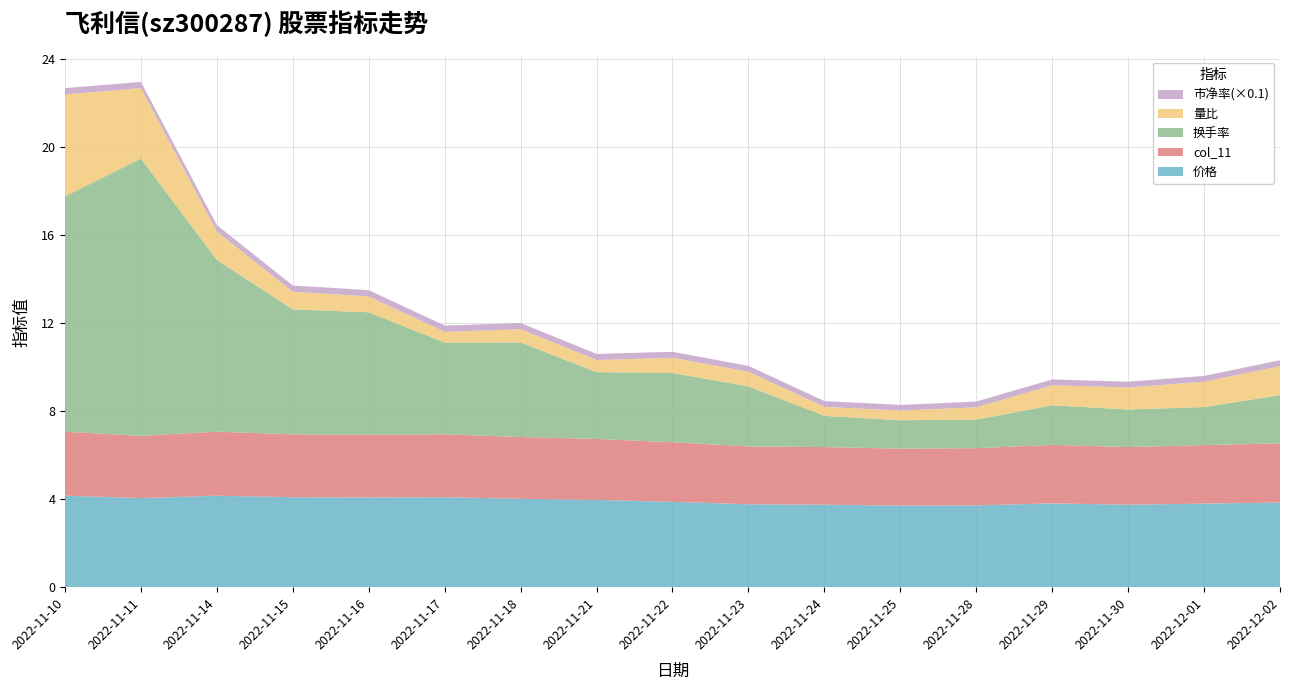

Reading left to right, extract all data points from this chart.

价格: 2022-11-10=4.2	2022-11-11=4.0	2022-11-14=4.2	2022-11-15=4.1	2022-11-16=4.1	2022-11-17=4.1	2022-11-18=4.0	2022-11-21=4.0	2022-11-22=3.9	2022-11-23=3.8	2022-11-24=3.8	2022-11-25=3.7	2022-11-28=3.7	2022-11-29=3.8	2022-11-30=3.8	2022-12-01=3.8	2022-12-02=3.9
col_11: 2022-11-10=2.9	2022-11-11=2.8	2022-11-14=2.9	2022-11-15=2.9	2022-11-16=2.9	2022-11-17=2.9	2022-11-18=2.8	2022-11-21=2.8	2022-11-22=2.7	2022-11-23=2.6	2022-11-24=2.6	2022-11-25=2.6	2022-11-28=2.6	2022-11-29=2.7	2022-11-30=2.6	2022-12-01=2.7	2022-12-02=2.7
换手率: 2022-11-10=10.7	2022-11-11=12.6	2022-11-14=7.8	2022-11-15=5.7	2022-11-16=5.6	2022-11-17=4.2	2022-11-18=4.3	2022-11-21=3.0	2022-11-22=3.1	2022-11-23=2.7	2022-11-24=1.4	2022-11-25=1.3	2022-11-28=1.3	2022-11-29=1.8	2022-11-30=1.7	2022-12-01=1.7	2022-12-02=2.2
量比: 2022-11-10=4.6	2022-11-11=3.2	2022-11-14=1.3	2022-11-15=0.8	2022-11-16=0.7	2022-11-17=0.5	2022-11-18=0.6	2022-11-21=0.6	2022-11-22=0.7	2022-11-23=0.7	2022-11-24=0.4	2022-11-25=0.4	2022-11-28=0.6	2022-11-29=0.9	2022-11-30=1.0	2022-12-01=1.1	2022-12-02=1.3
市净率(×0.1): 2022-11-10=0.3	2022-11-11=0.3	2022-11-14=0.3	2022-11-15=0.3	2022-11-16=0.3	2022-11-17=0.3	2022-11-18=0.3	2022-11-21=0.3	2022-11-22=0.3	2022-11-23=0.3	2022-11-24=0.3	2022-11-25=0.3	2022-11-28=0.3	2022-11-29=0.3	2022-11-30=0.3	2022-12-01=0.3	2022-12-02=0.3